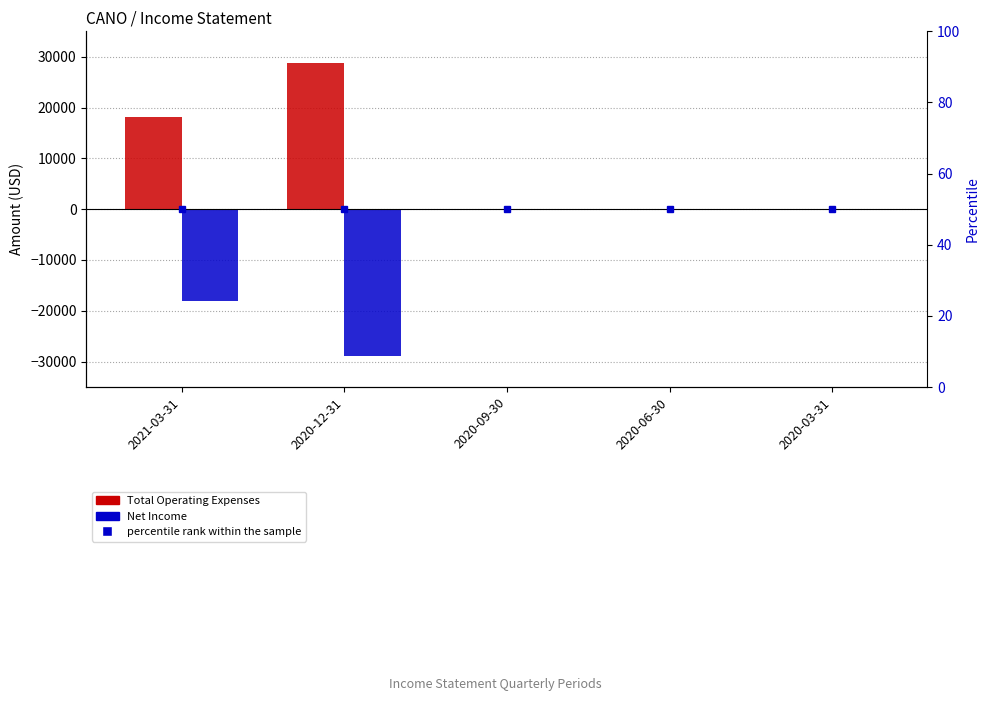

Which category has the lowest value across all series?

2020-12-31